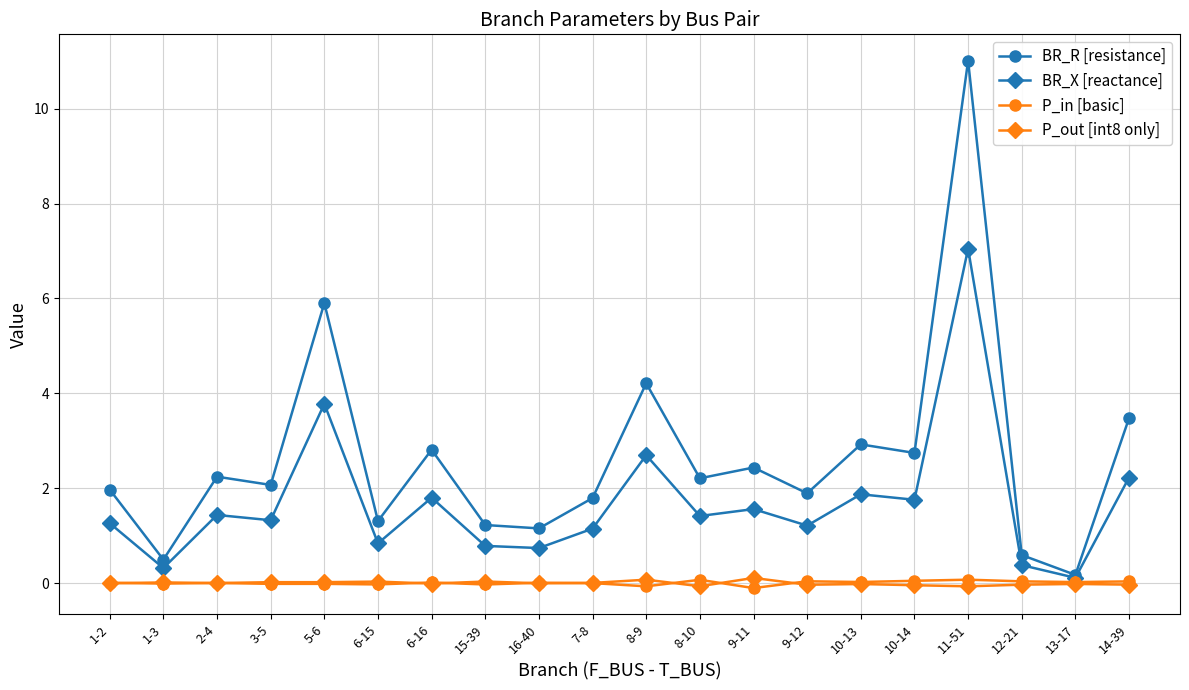

What is the label of the 1st point from the left?

1-2